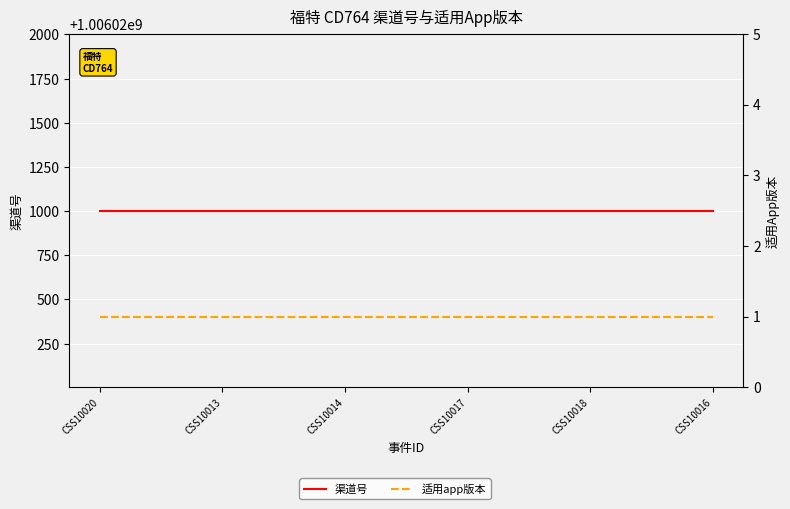

Which series changed the most between CSS10013 and CSS10016?

渠道号